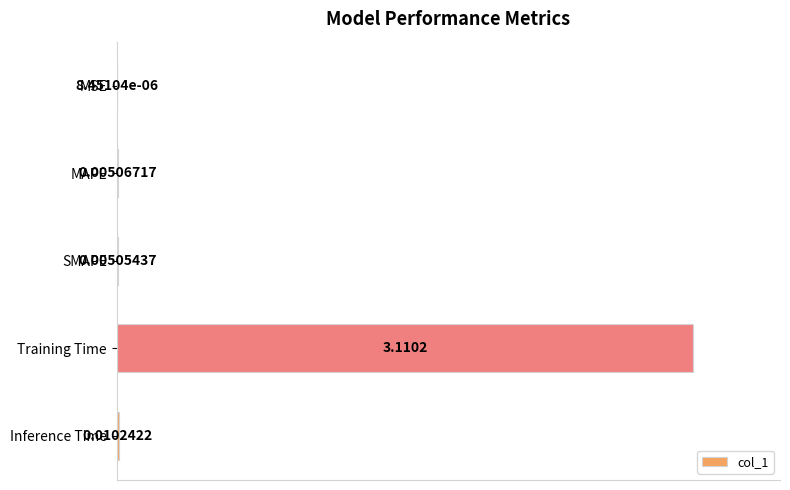

What is the sum of the values at Training Time and MAPE?

3.1